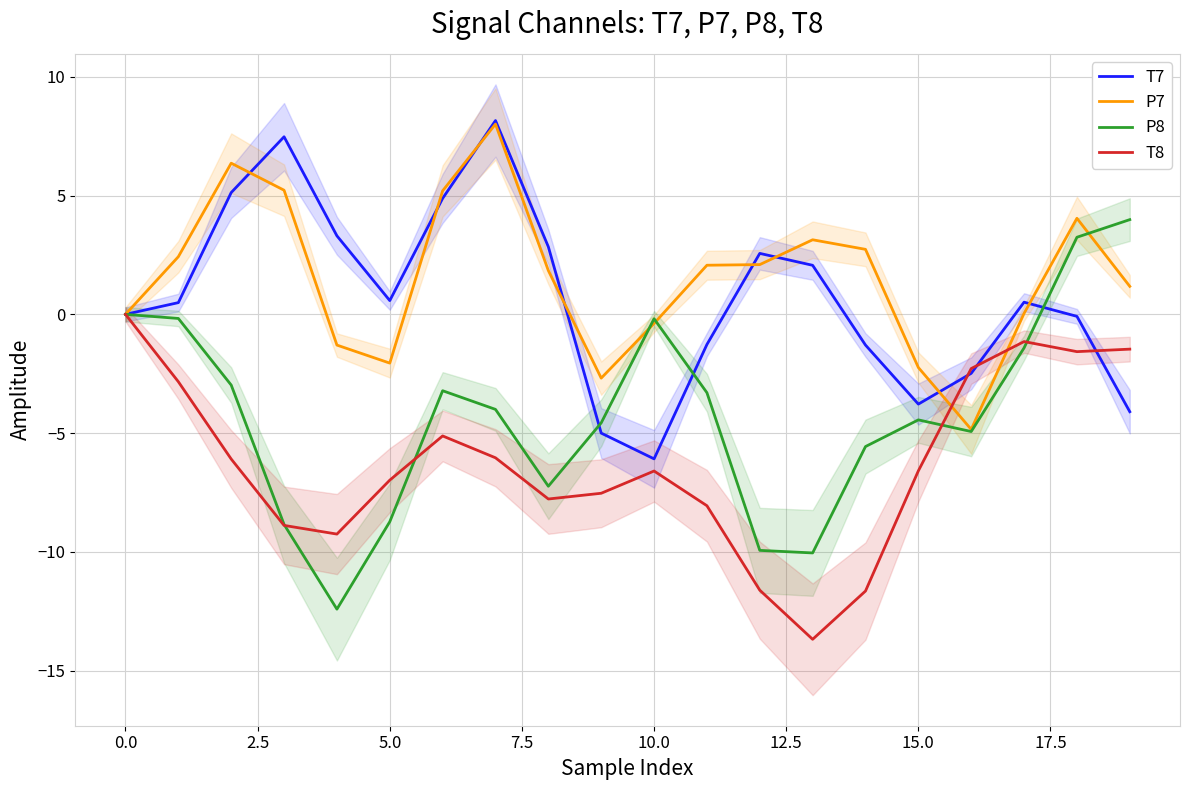

True or false: P7 has a value of -0.4 at 10.0.

True